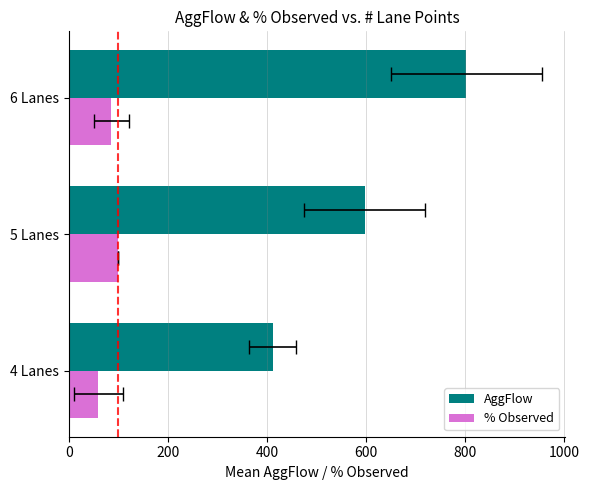

What are all the series names shown in the legend?

AggFlow, % Observed